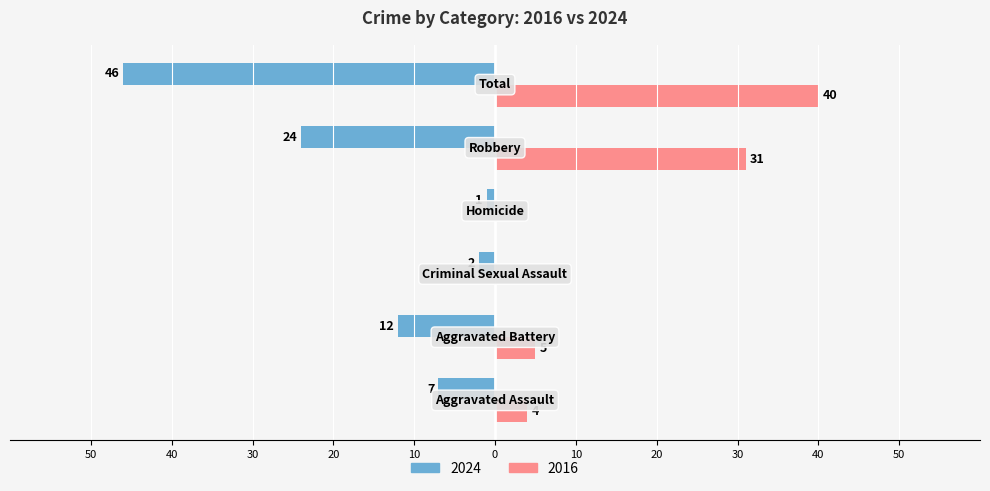

What are all the series names shown in the legend?

2024, 2016